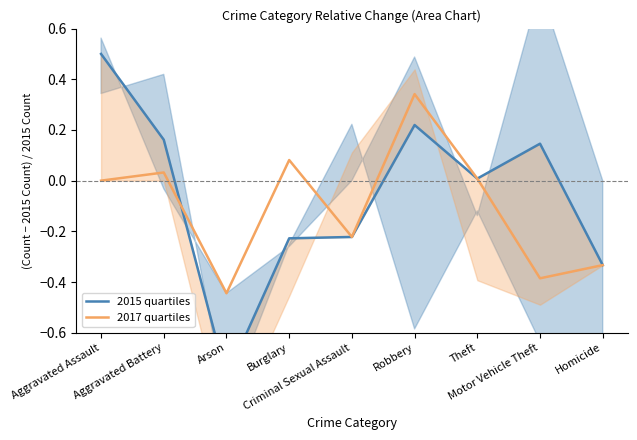

List the labels in order of 2017 quartiles value, largest first.

Robbery, Burglary, Aggravated Battery, Theft, Aggravated Assault, Criminal Sexual Assault, Homicide, Motor Vehicle Theft, Arson